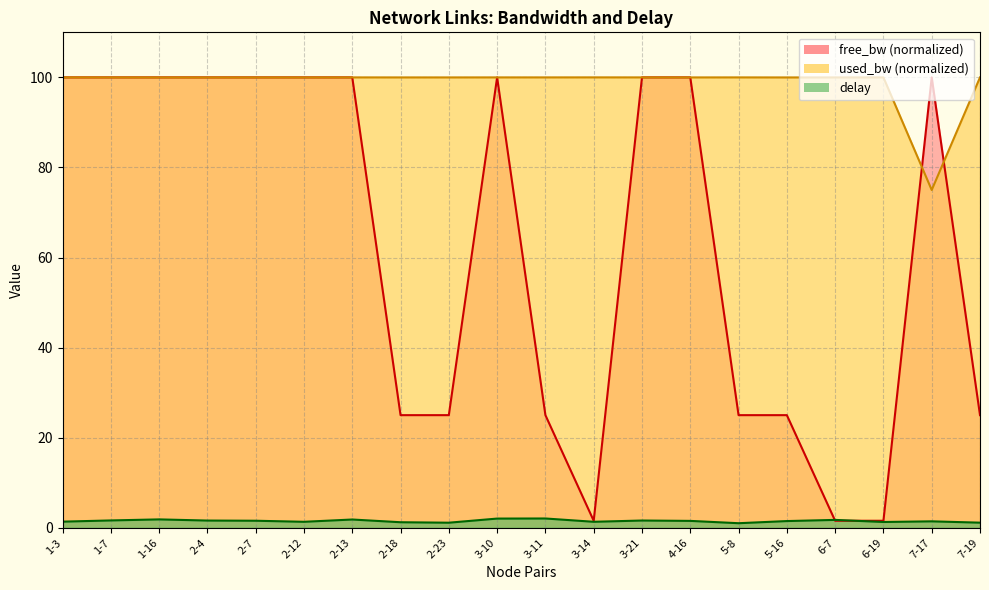

Rank the series by their maximum value, from highest to lowest.

free_bw, used_bw, delay